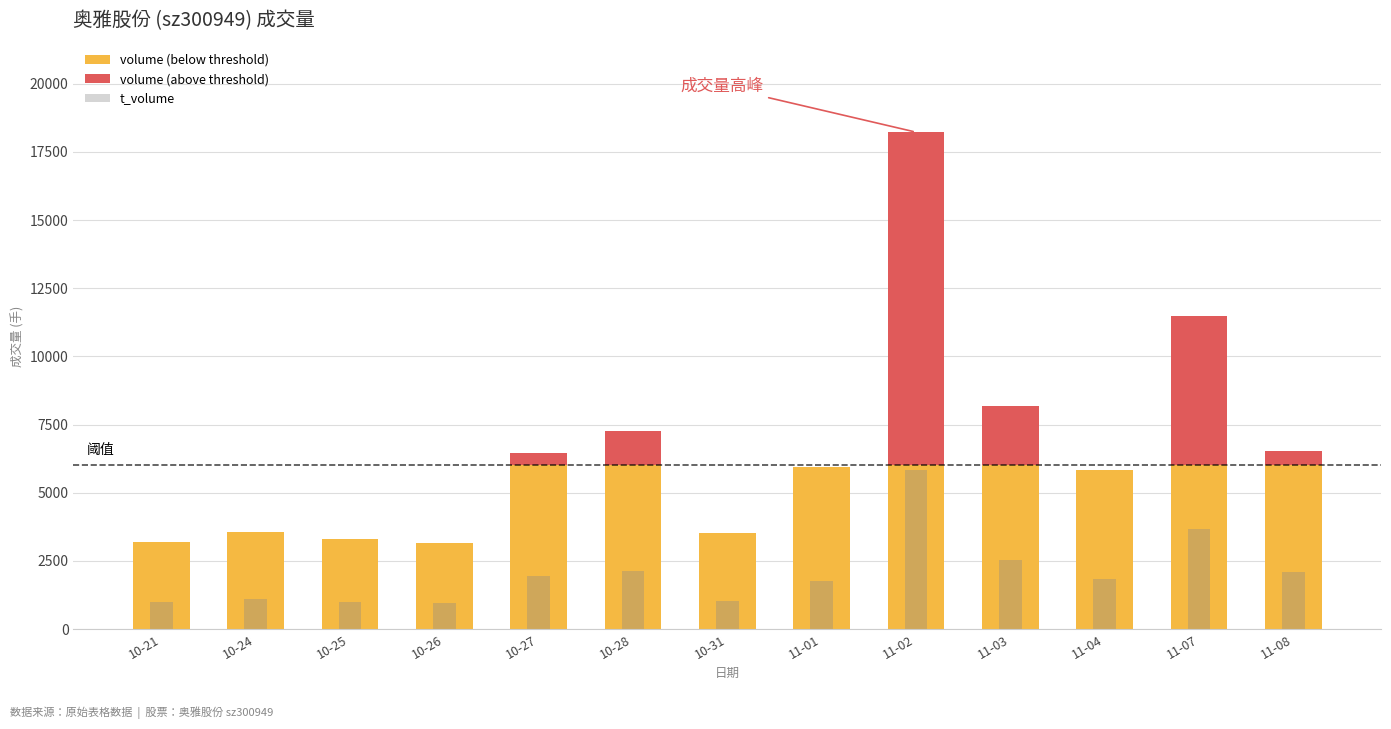

What is the greatest value displayed?

12223